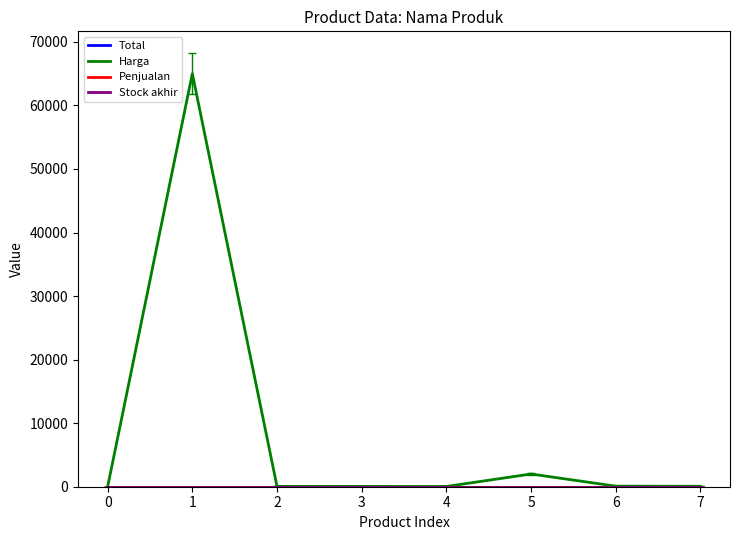

Which series changed the most between 0 and 7?

Harga